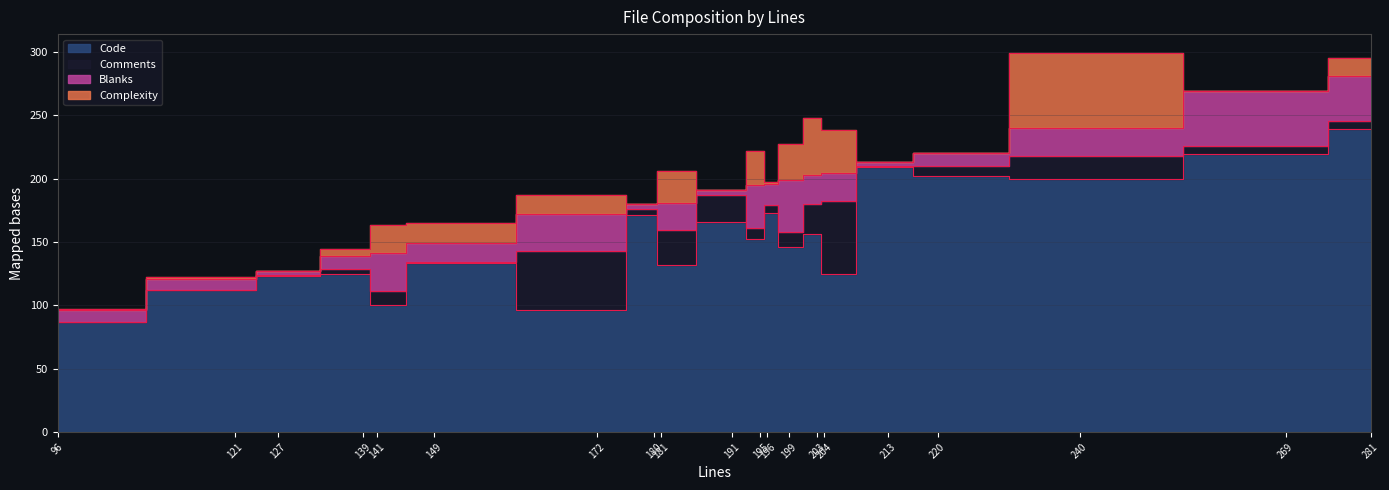

True or false: Code and Comments intersect in this chart.

False